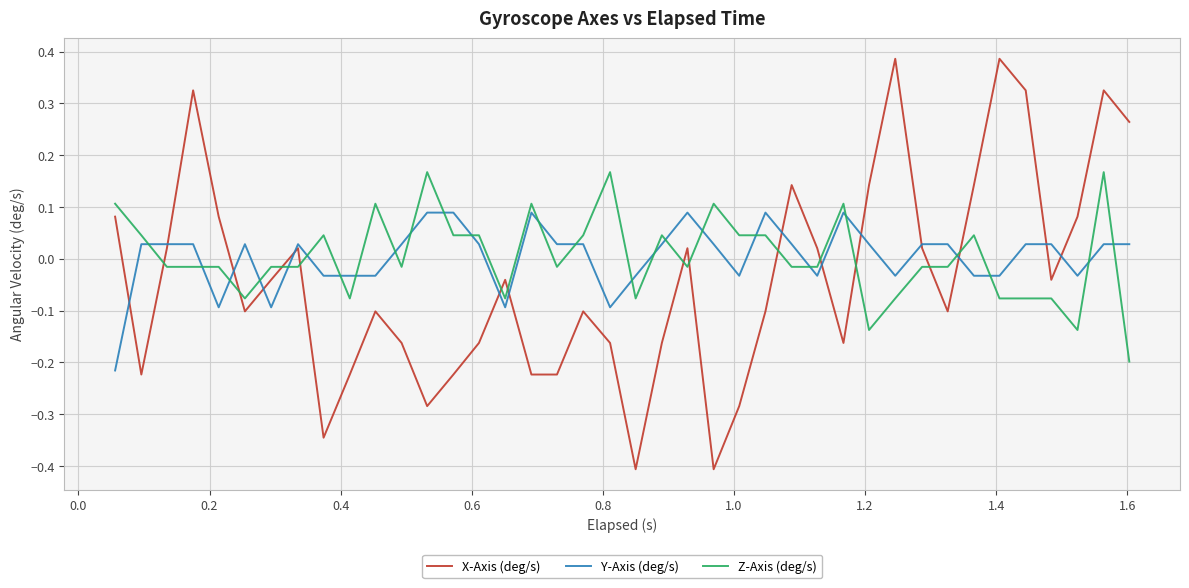

Which series has the widest spread of values?

X-Axis (deg/s)